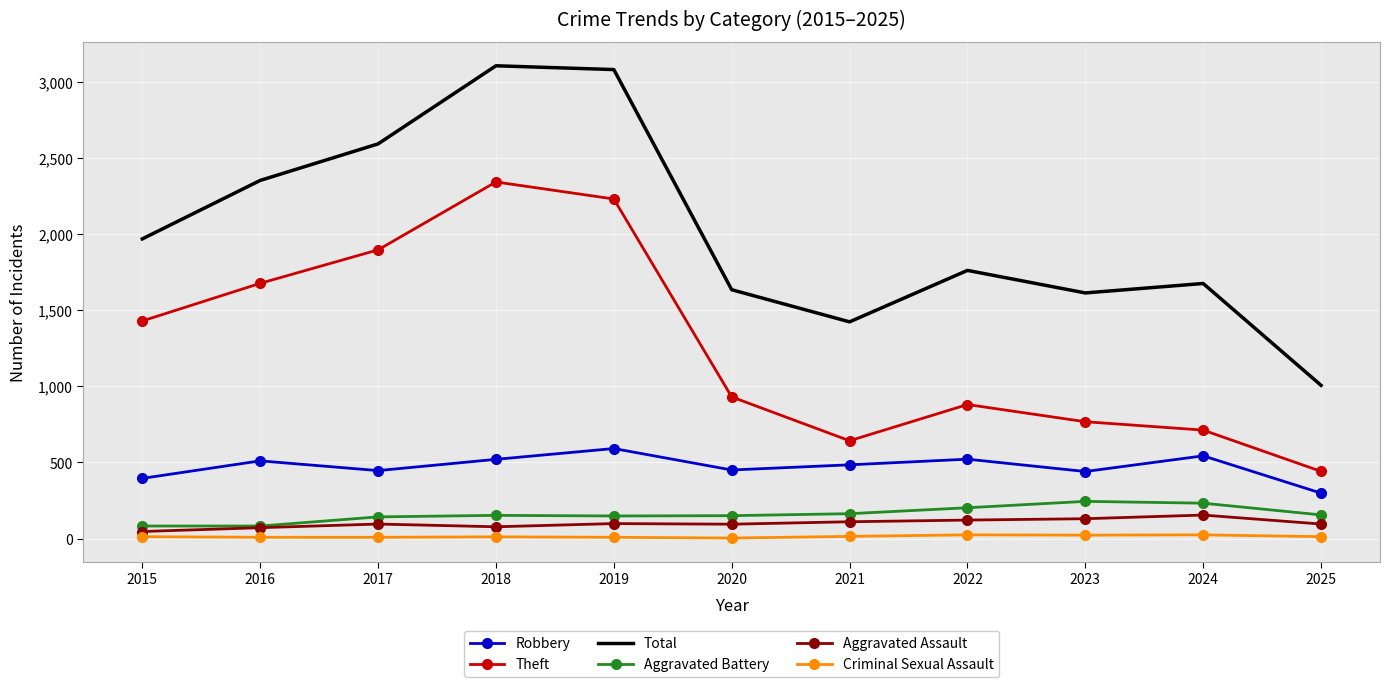

At which label does Theft first exceed 930?

2015